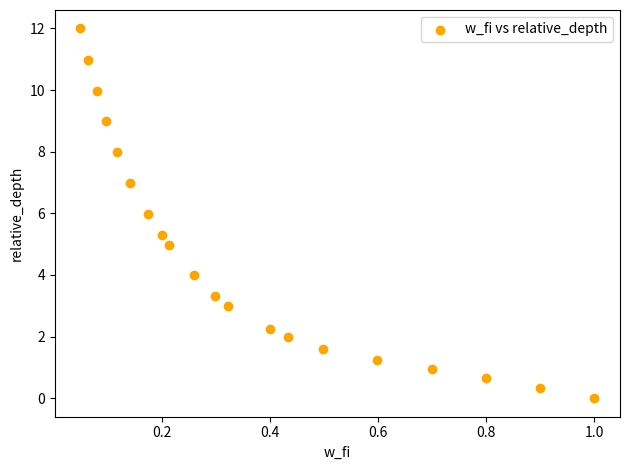

What is the range of X values (max minus min)?

0.9